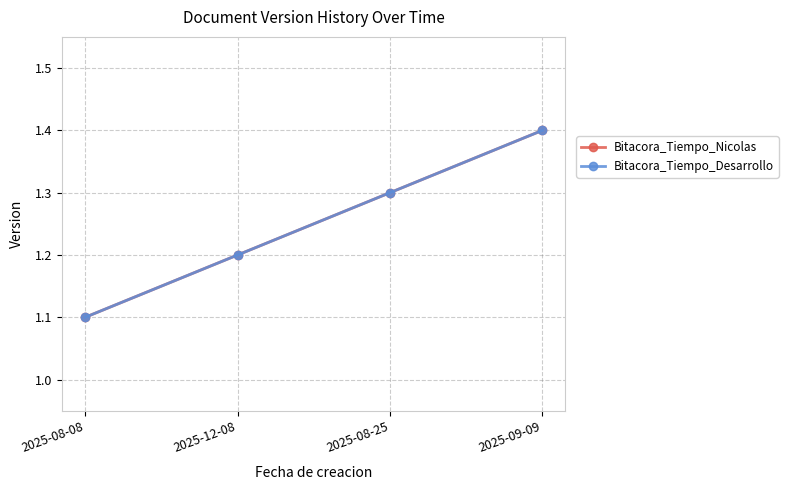

What value does the Bitacora_Tiempo_Nicolas series have at 2025-08-08?

1.1